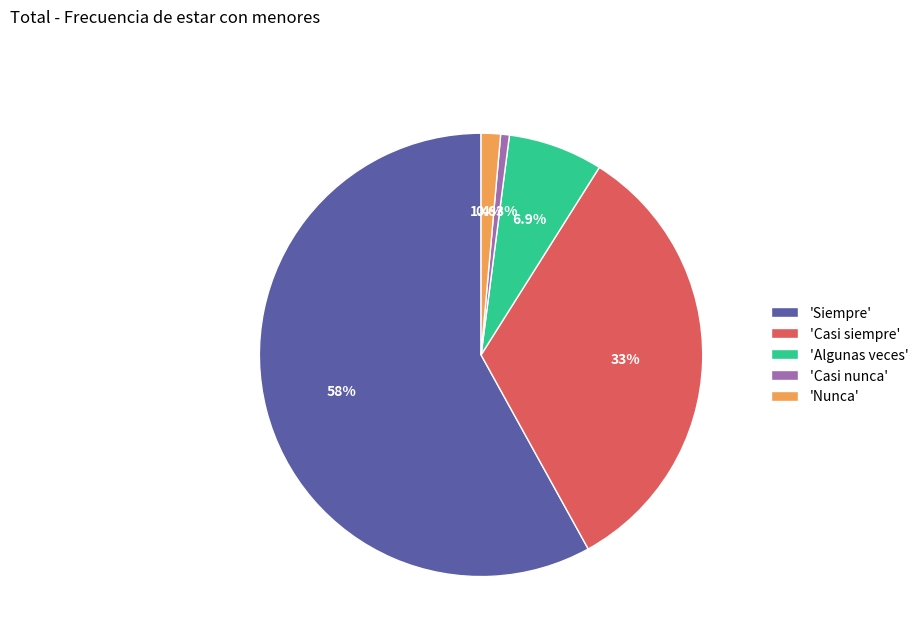

Is there a majority slice in this chart?

Yes